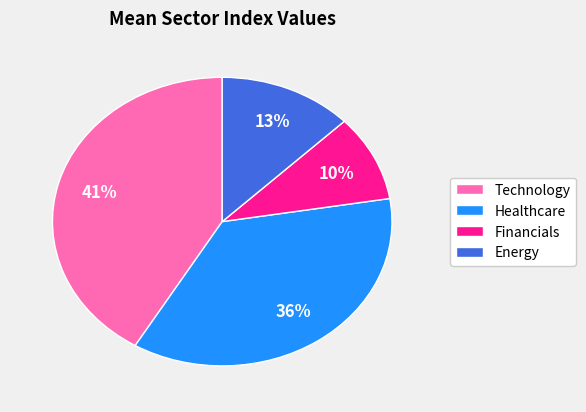

To the nearest percent, what portion does Financials represent?

10%